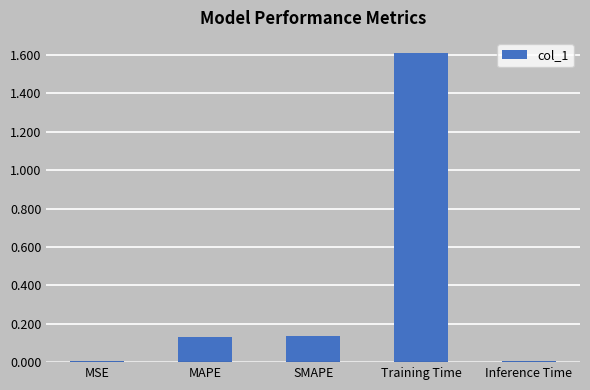

Which category has the highest value across all series?

Training Time